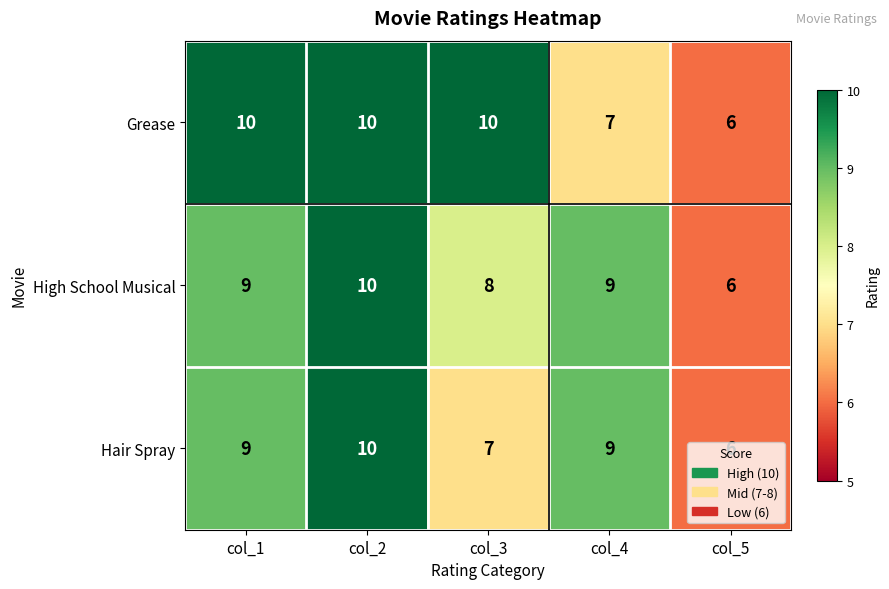

What is the minimum value shown in the chart?

6